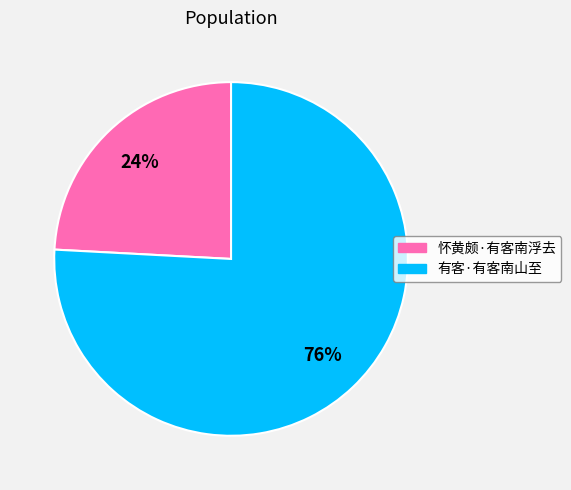

To the nearest percent, what is the combined percentage of 有客·有客南山至 and 怀黄颇·有客南浮去?

100%